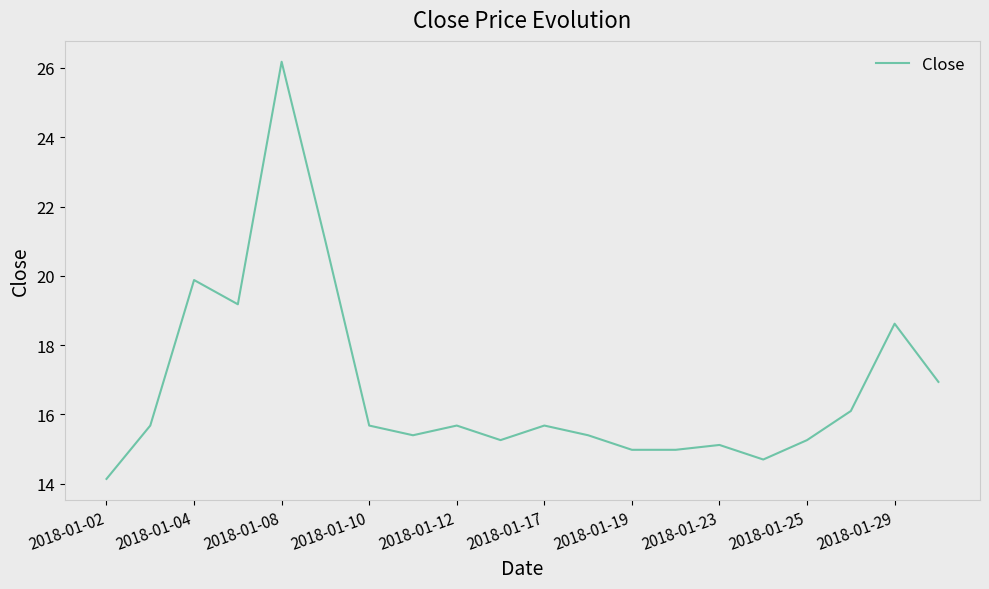

What is the greatest value displayed?

26.2